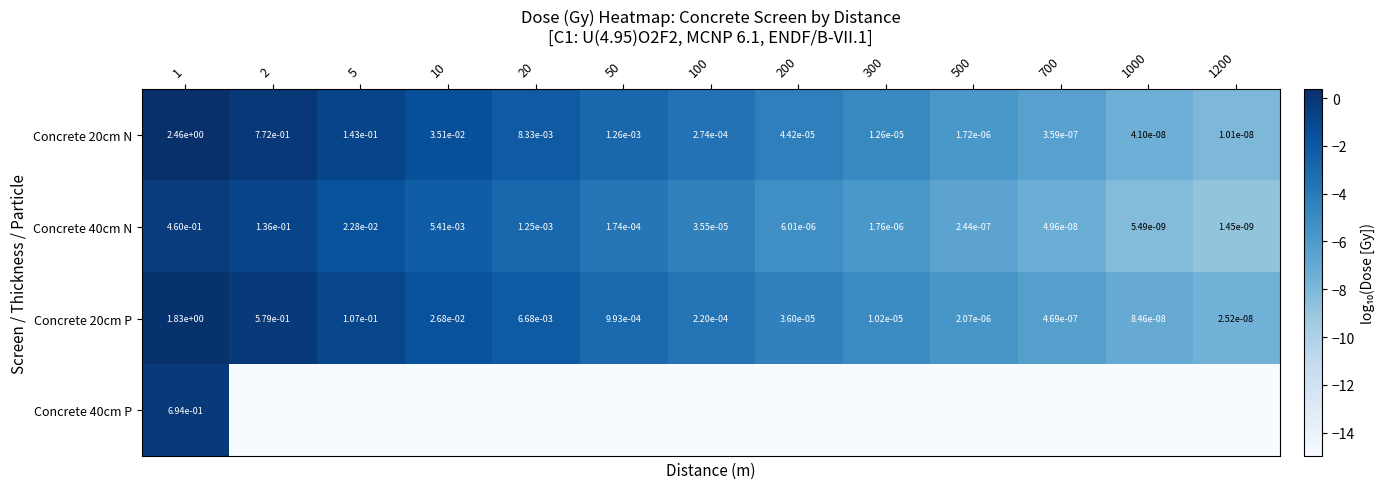

The Concrete 20cm P series shows 0.4 at 2. True or false?

False